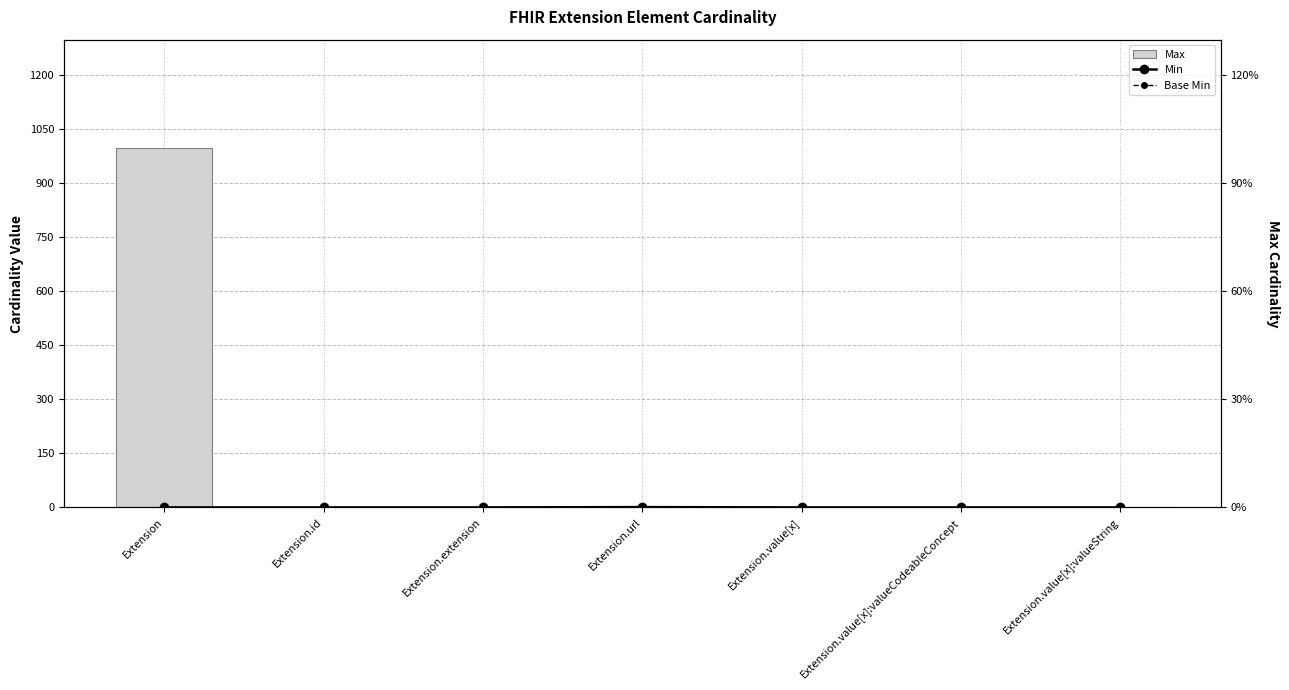

How many values in Base Min are above zero?

1